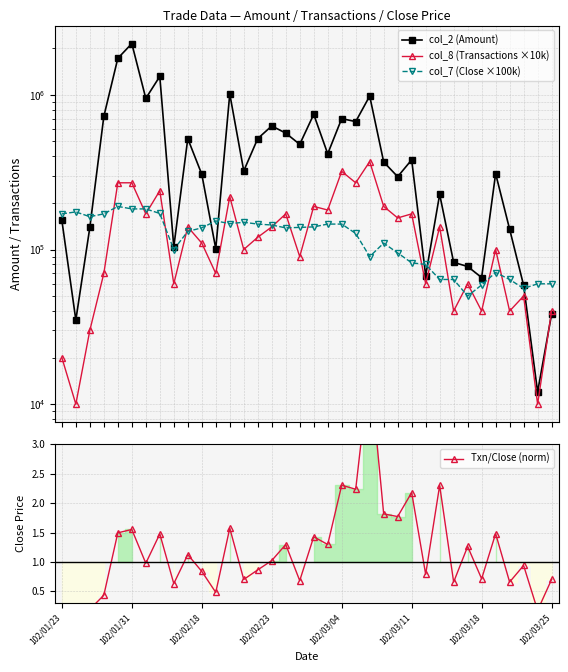

Which series has the widest spread of values?

col_2 (Amount)